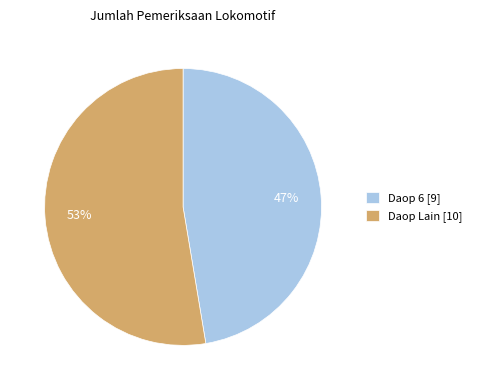

Between Daop Lain and Daop 6, which is larger?

Daop Lain